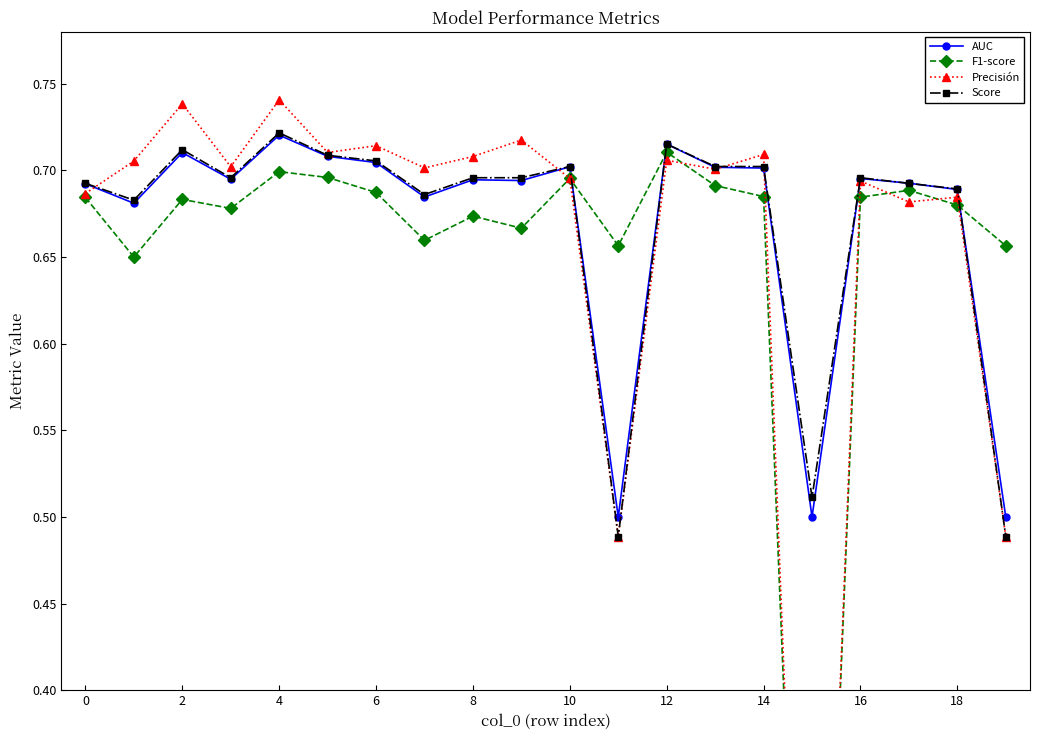

Count the AUC values in the range 0 to 1.

20